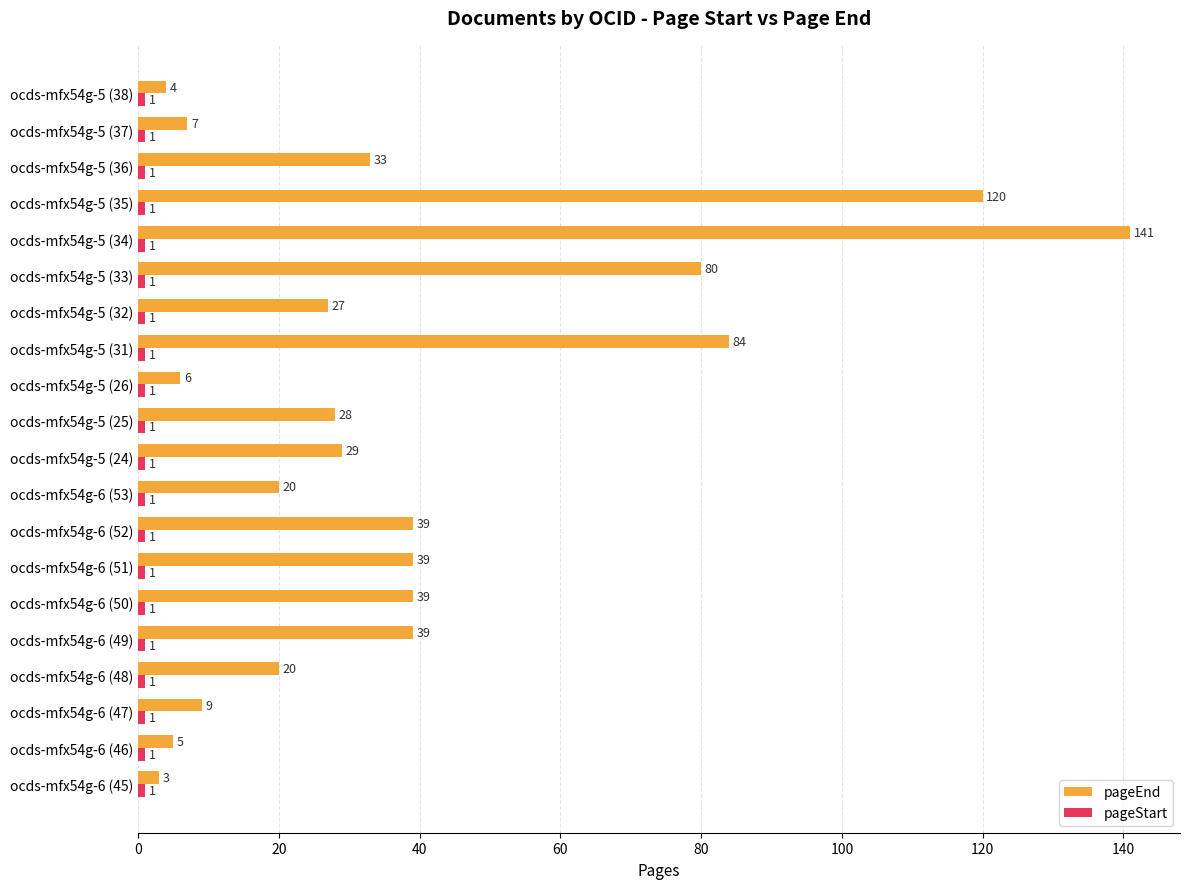

What is the difference between the second highest and minimum values in the pageEnd series?

117